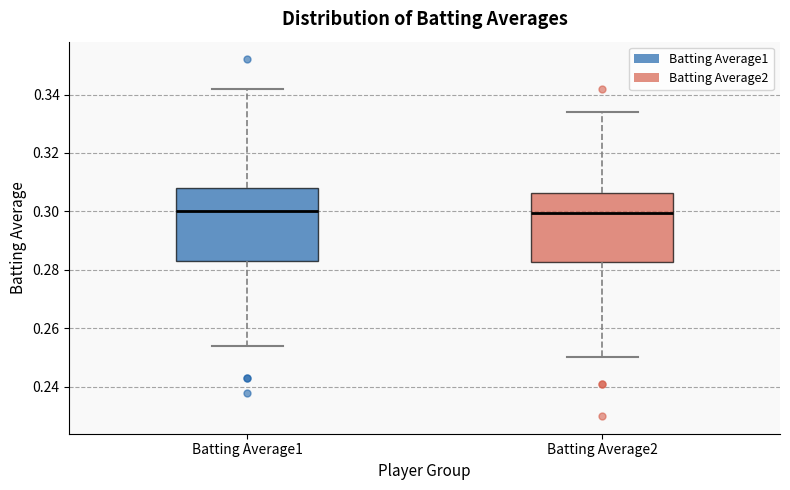

Where is the lower edge of the box for Batting Average1 on the y-axis? The values are not printed on the chart, so give them approximately, as read against the axis.

0.284